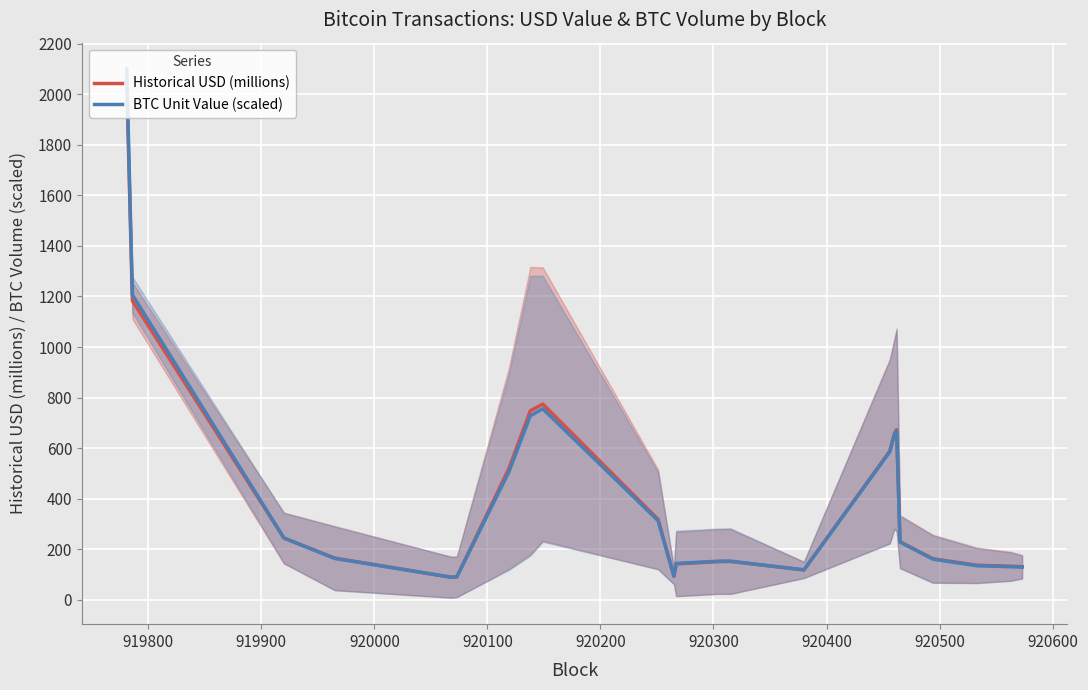

What is the highest value of the BTC Unit Value (scaled) series?

2099.9